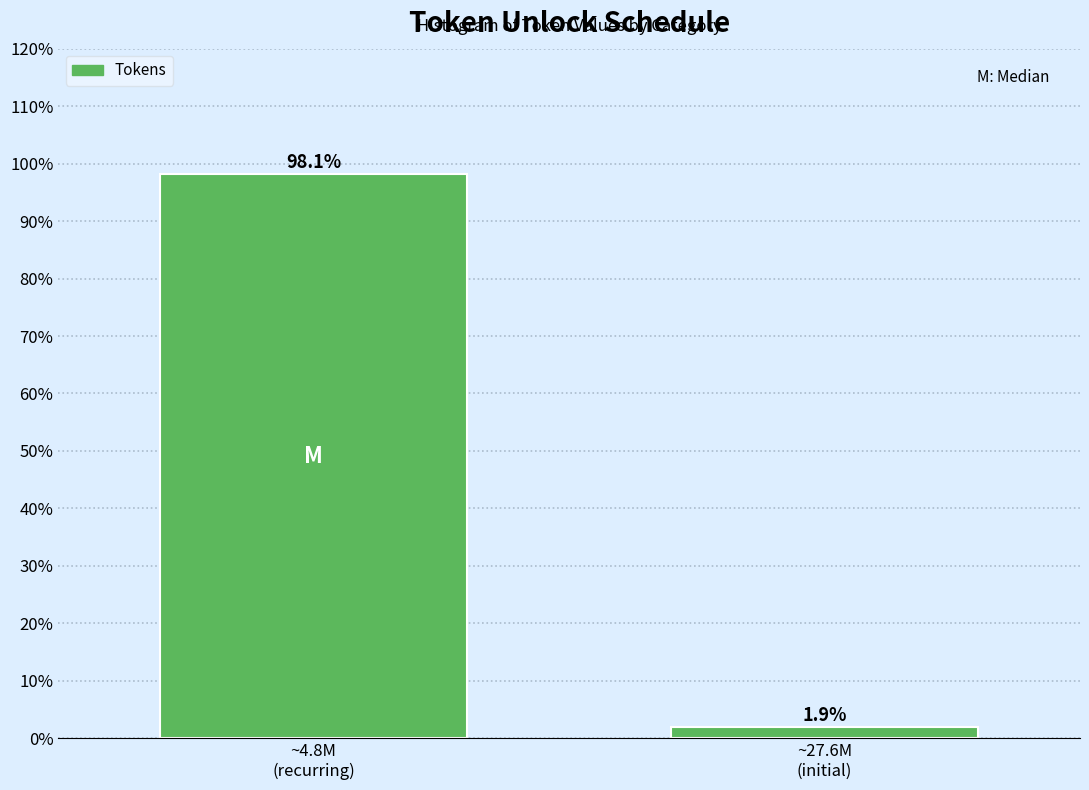

Reading left to right, list all the values displayed in this chart.

98.1	1.9